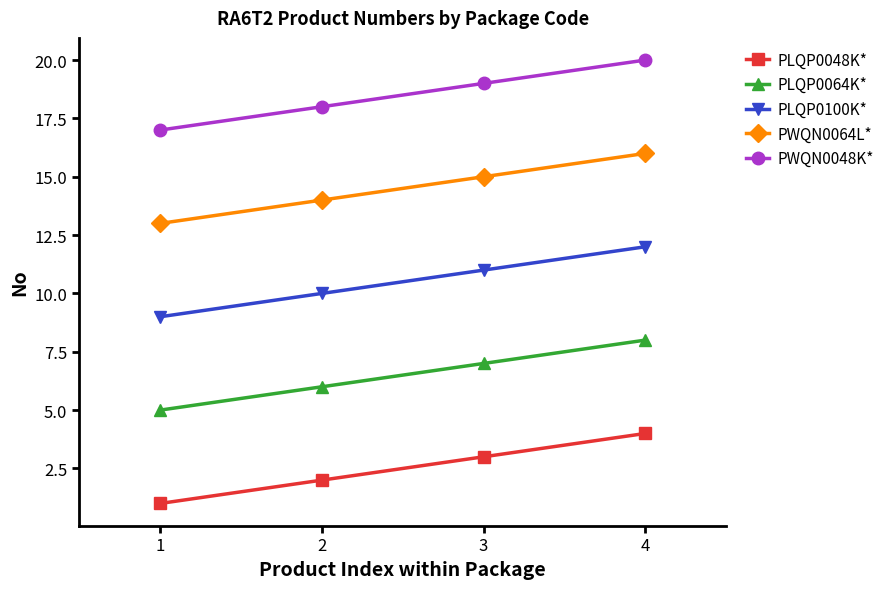

List the series in order of their peak value, lowest first.

PLQP0048K*, PLQP0064K*, PLQP0100K*, PWQN0064L*, PWQN0048K*